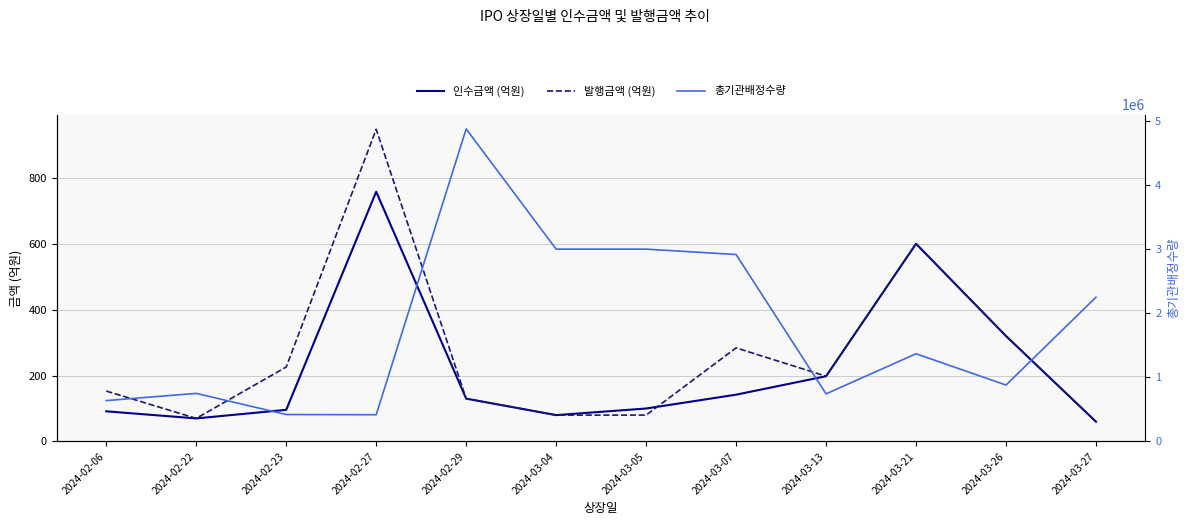

At 2024-03-27, list the series in order from largest to smallest.

총기관배정수량, 인수금액 (억원), 발행금액 (억원)